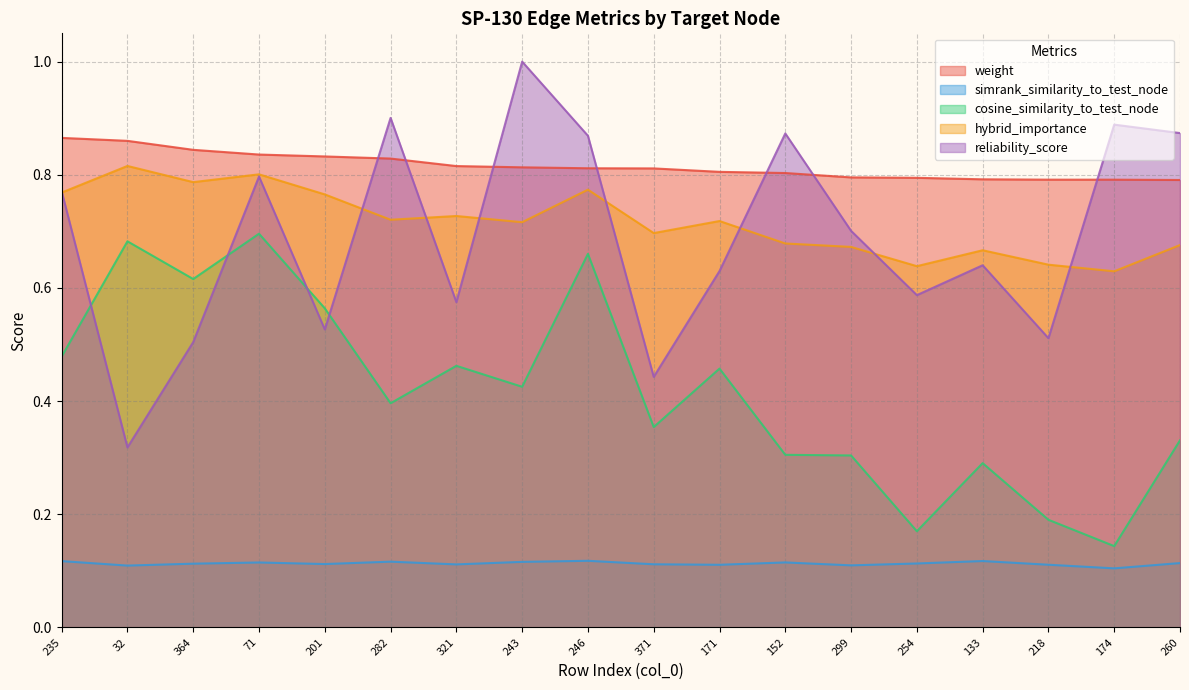

What is the value of the hybrid_importance point at the 4th from the left?

0.8